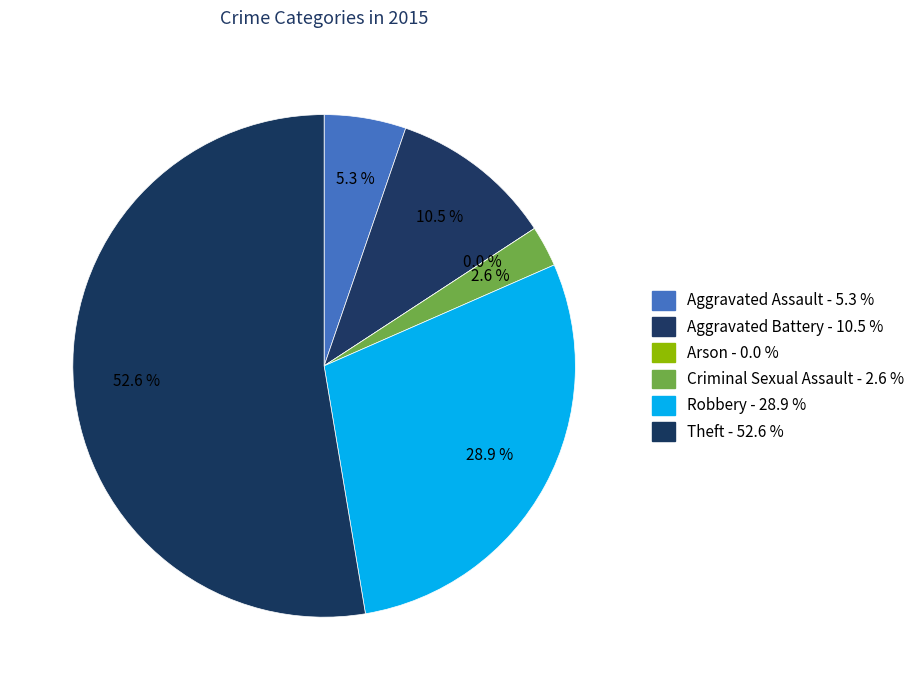

Is it true that Arson is 1% of the pie?

False